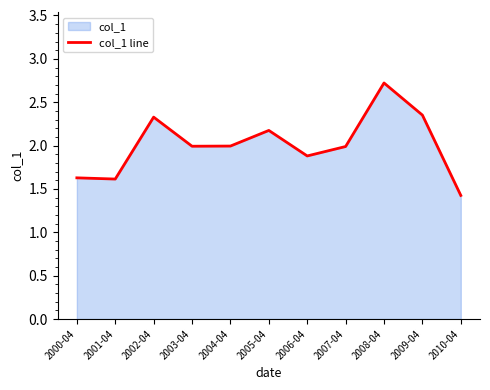

Between 2002-04 and 2009-04, which is larger?

2009-04